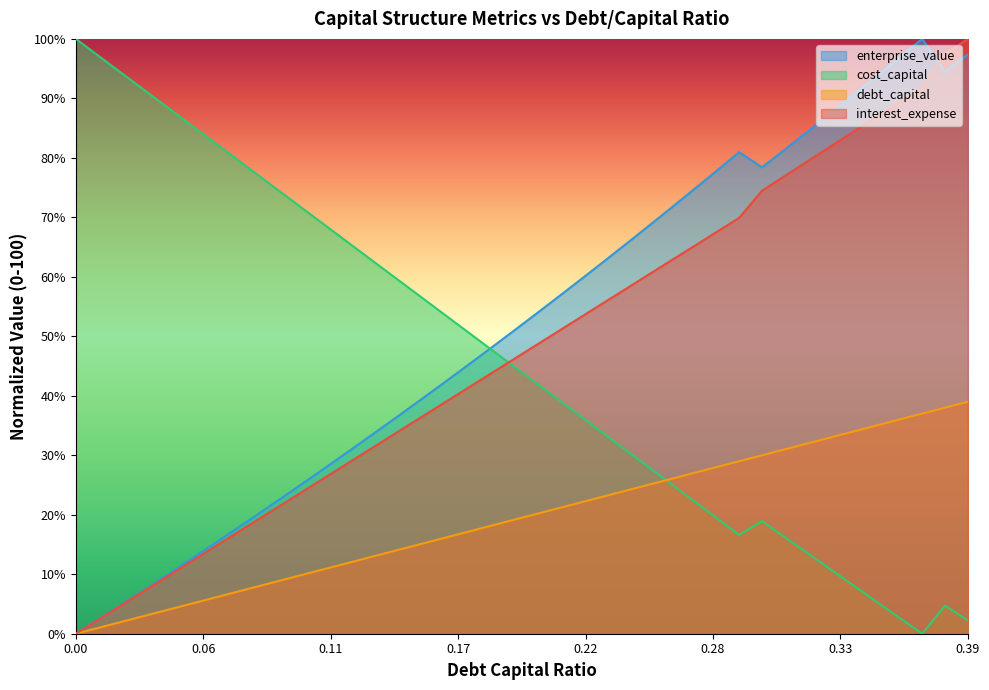

How many values in interest_expense are above zero?

39